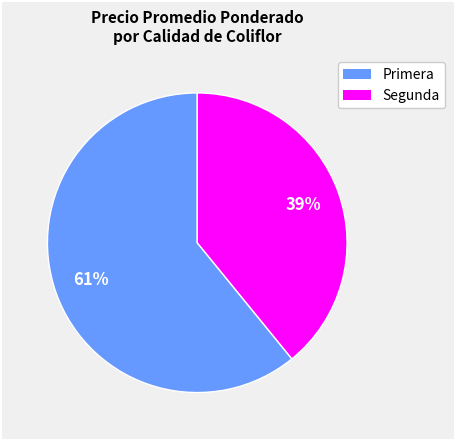

To the nearest percent, what is the difference between the largest and smallest slice percentages?

22%